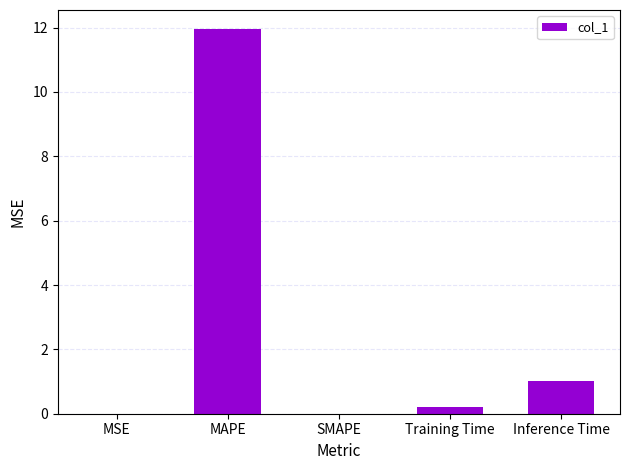

What is the sum of all values?

13.2